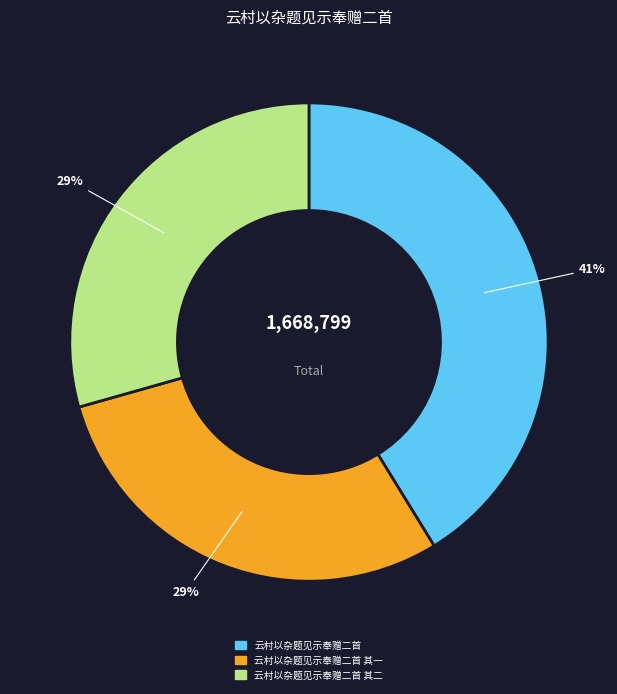

What is the largest slice in the pie chart?

云村以杂题见示奉赠二首